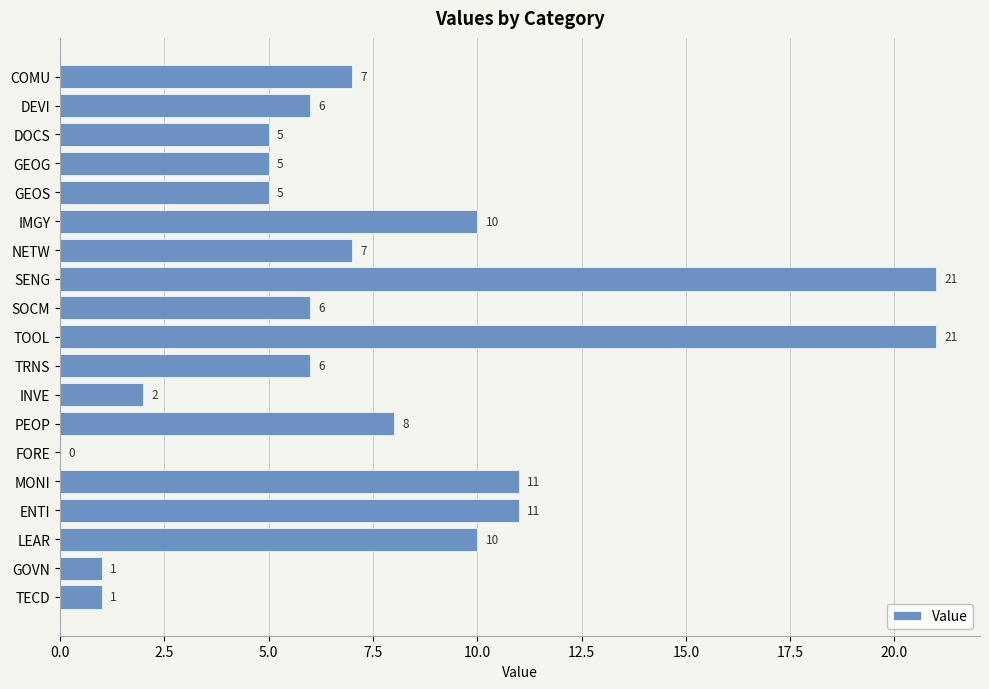

What is the maximum value shown in the chart?

21